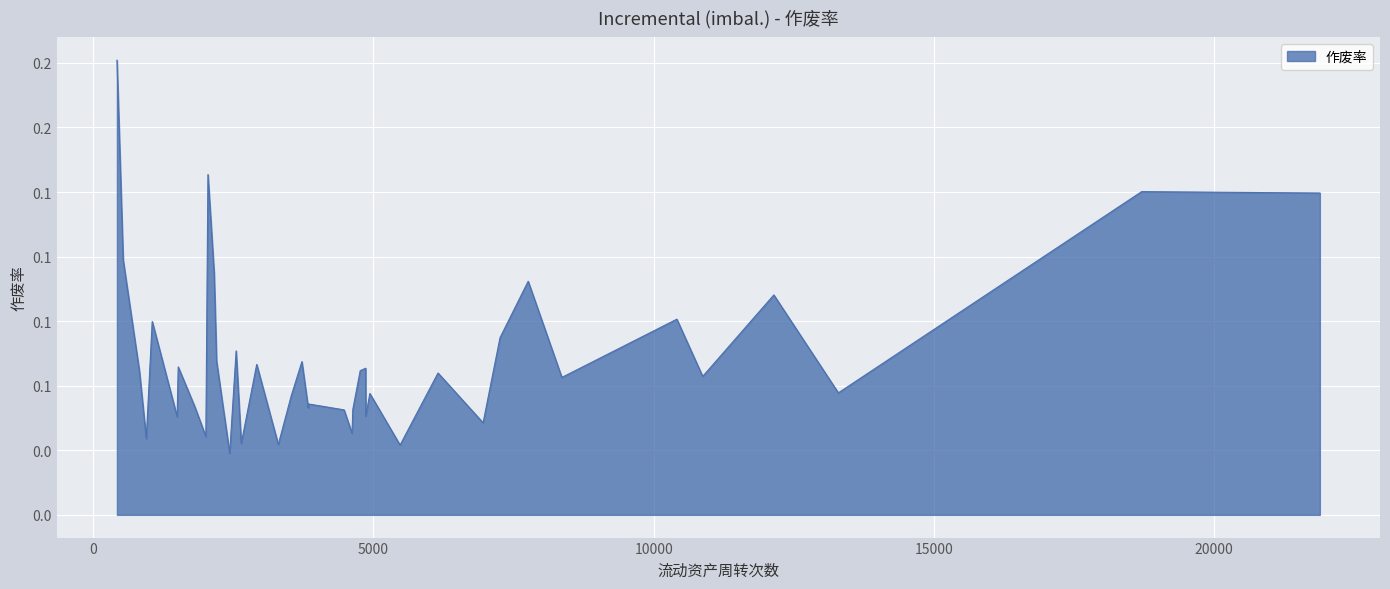

Does the chart have visible grid lines?

Yes